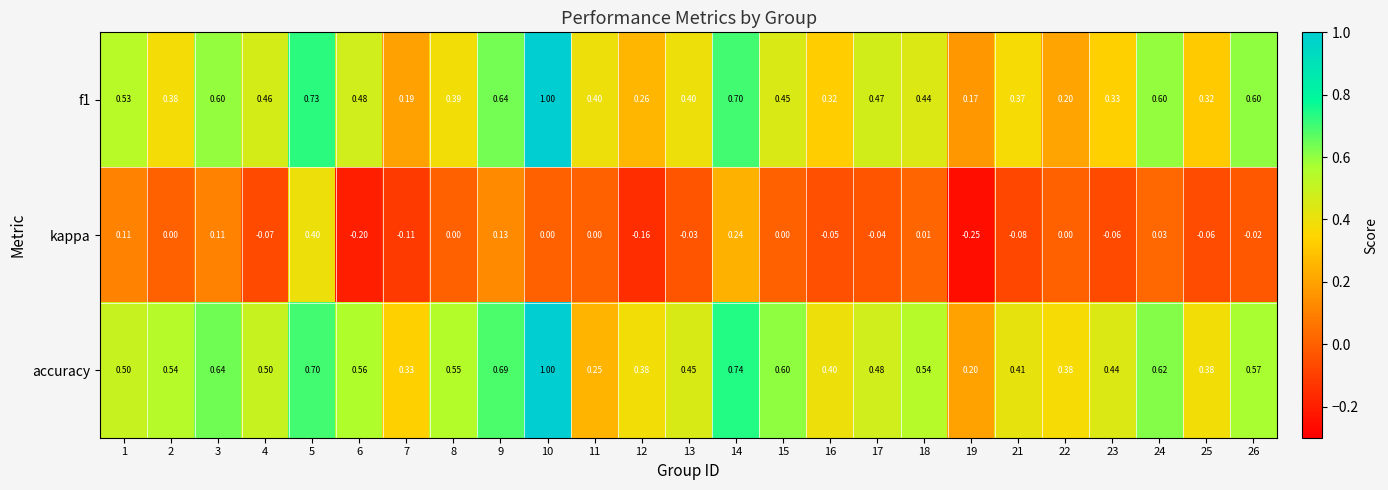

Is the value of accuracy at 2 greater than the value of f1 at 3?

No